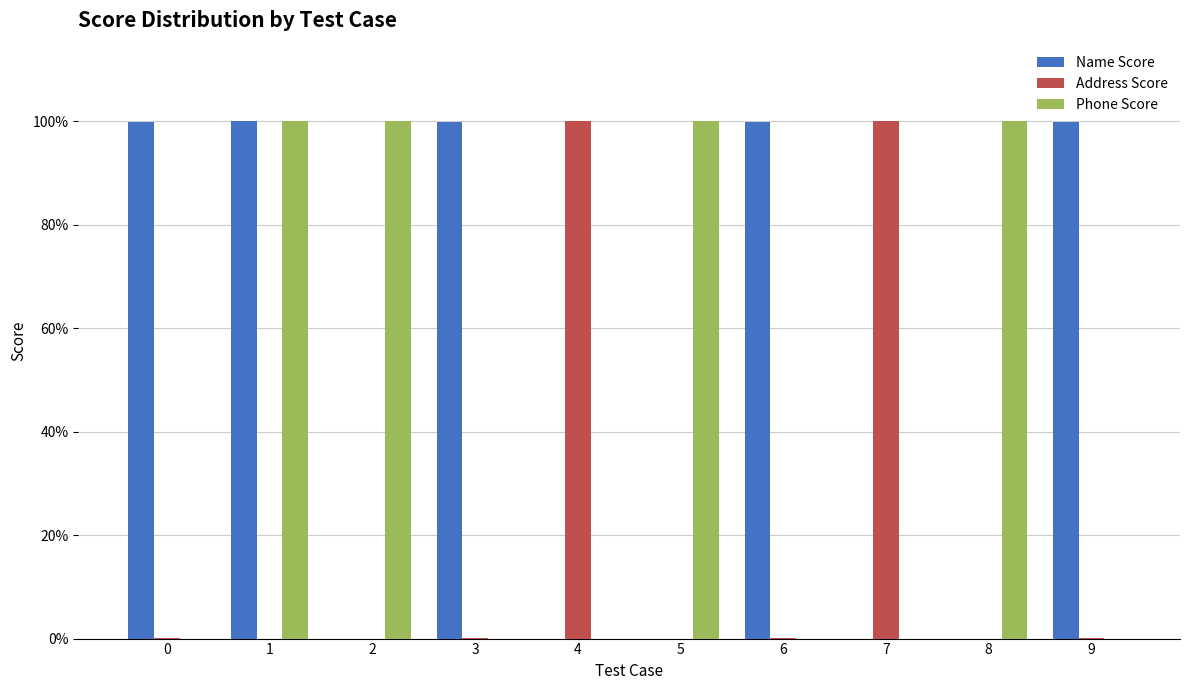

Which series has the widest spread of values?

Name Score